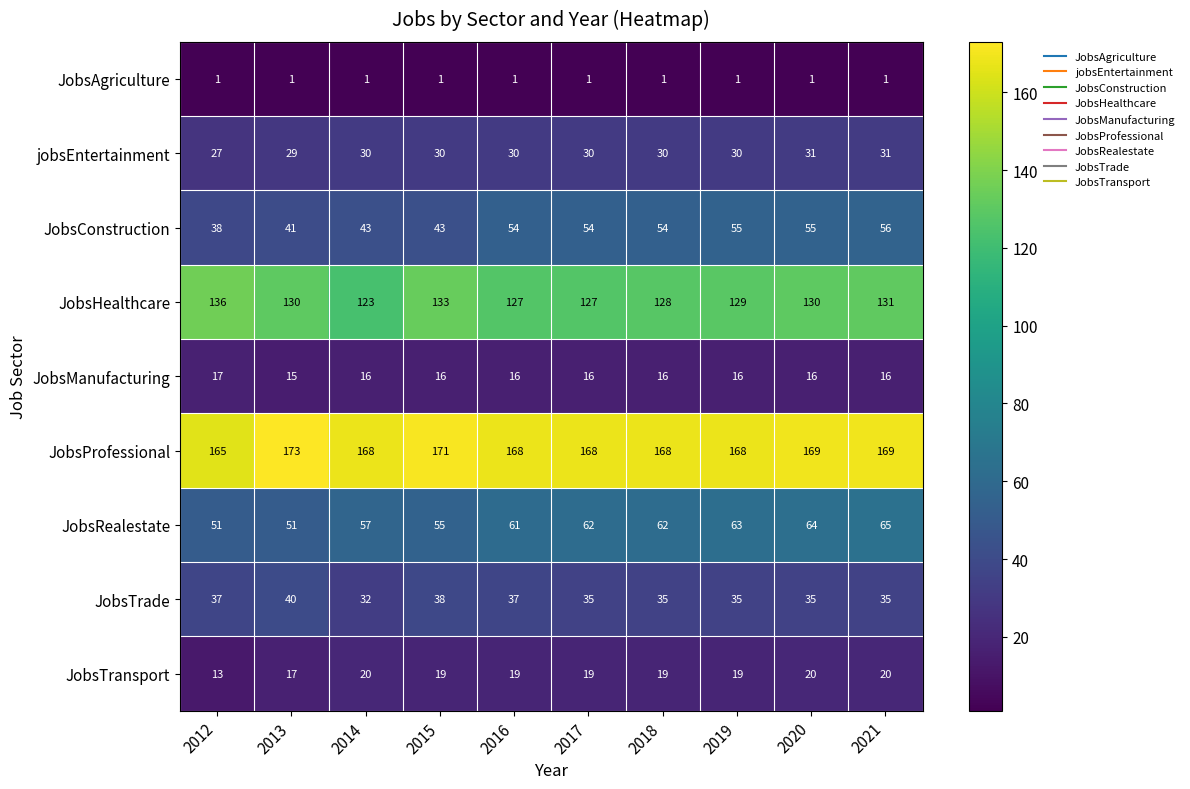

Is the value of JobsRealestate at 2018 greater than the value of JobsHealthcare at 2015?

No